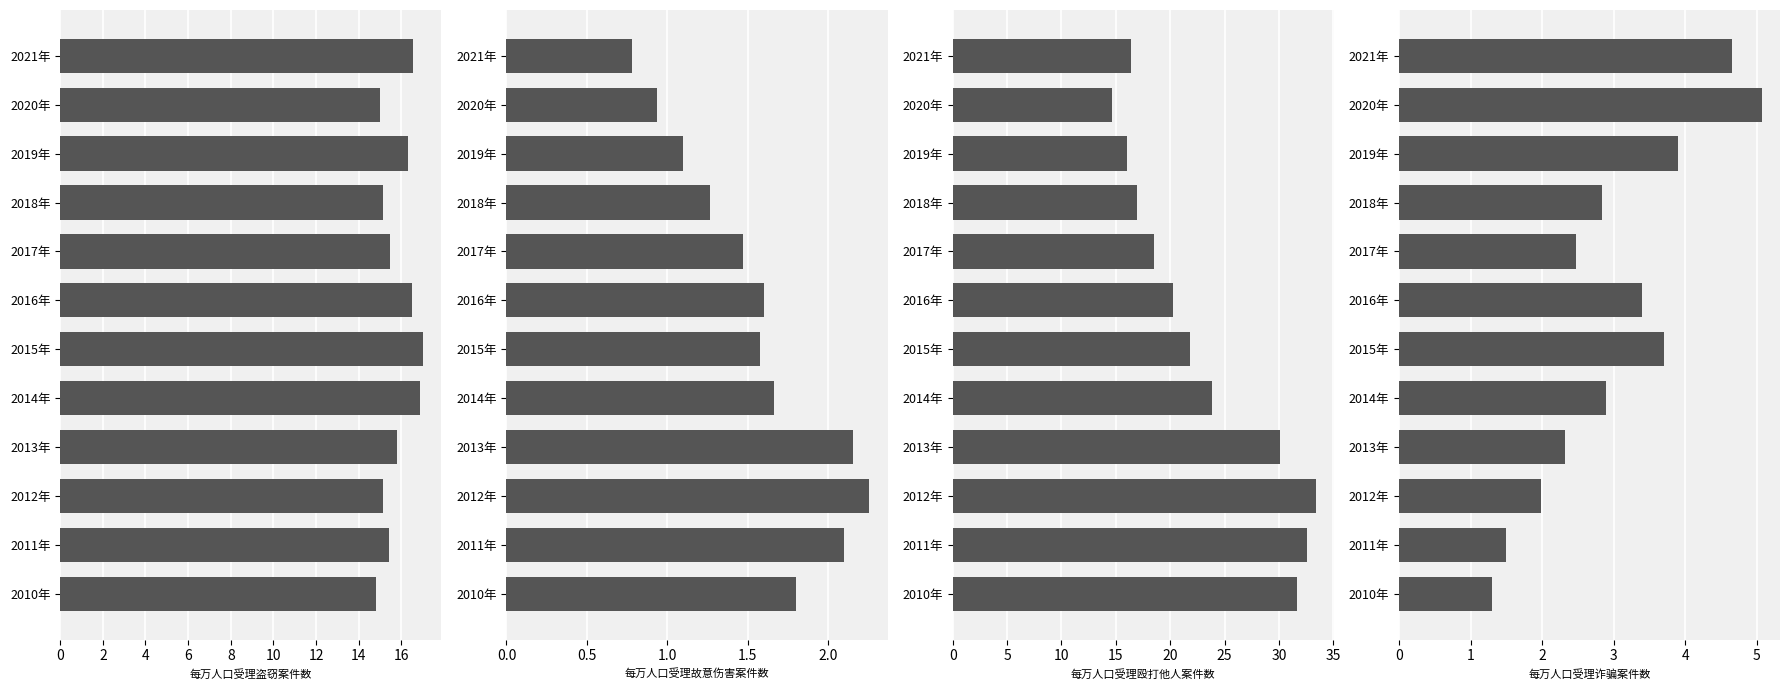

How many values in the 每万人口受理殴打他人案件数 series are below 21?

6